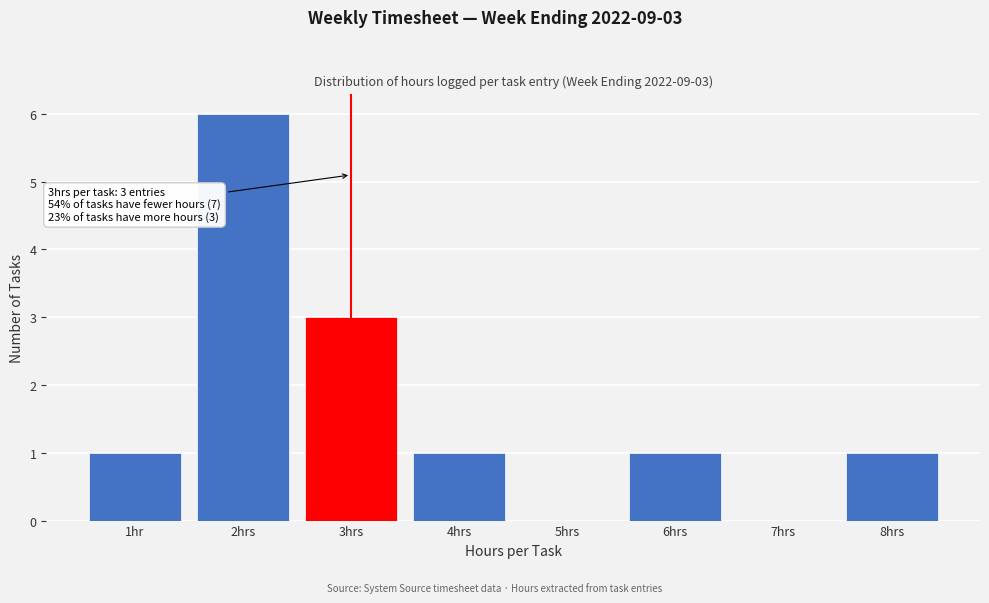

Reading left to right, extract all data points from this chart.

1hr=1	2hrs=6	3hrs=3	4hrs=1	5hrs=0	6hrs=1	7hrs=0	8hrs=1